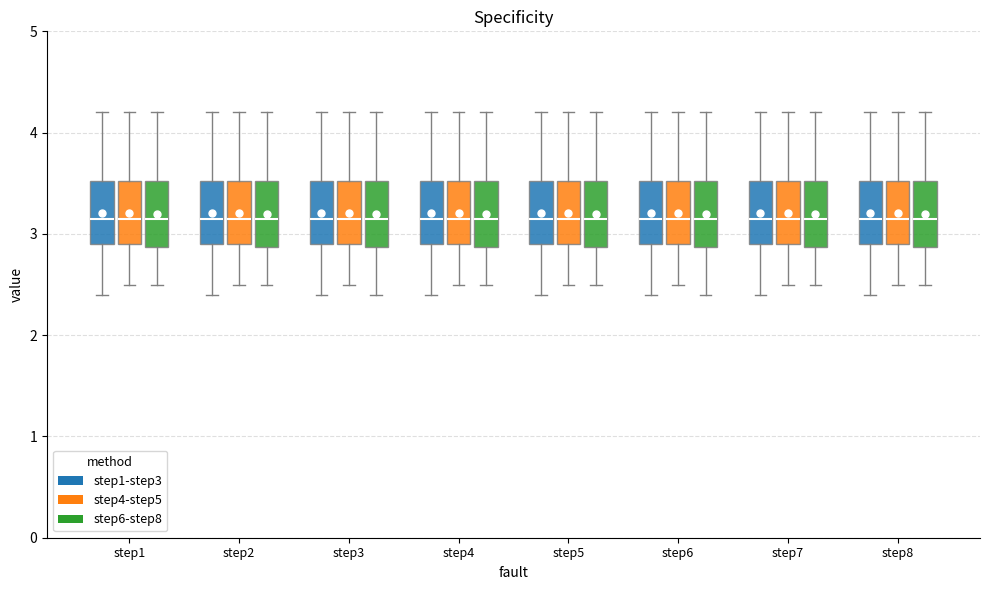

Reading left to right, transcribe this box plot: for each box, give where its median line is, the range the box spans, and where its two whiskers end, as read against the y-axis. The values are not printed on the chart, so give them approximately, as read against the axis.

step1 (step1-step3): median 3.2, box 2.9 to 3.5, whiskers 2.4 to 4.2
step1 (step4-step5): median 3.2, box 2.9 to 3.5, whiskers 2.5 to 4.2
step1 (step6-step8): median 3.2, box 2.9 to 3.5, whiskers 2.5 to 4.2
step2 (step1-step3): median 3.2, box 2.9 to 3.5, whiskers 2.4 to 4.2
step2 (step4-step5): median 3.2, box 2.9 to 3.5, whiskers 2.5 to 4.2
step2 (step6-step8): median 3.2, box 2.9 to 3.5, whiskers 2.5 to 4.2
step3 (step1-step3): median 3.2, box 2.9 to 3.5, whiskers 2.4 to 4.2
step3 (step4-step5): median 3.2, box 2.9 to 3.5, whiskers 2.5 to 4.2
step3 (step6-step8): median 3.2, box 2.9 to 3.5, whiskers 2.4 to 4.2
step4 (step1-step3): median 3.2, box 2.9 to 3.5, whiskers 2.4 to 4.2
step4 (step4-step5): median 3.2, box 2.9 to 3.5, whiskers 2.5 to 4.2
step4 (step6-step8): median 3.2, box 2.9 to 3.5, whiskers 2.5 to 4.2
step5 (step1-step3): median 3.2, box 2.9 to 3.5, whiskers 2.4 to 4.2
step5 (step4-step5): median 3.2, box 2.9 to 3.5, whiskers 2.5 to 4.2
step5 (step6-step8): median 3.2, box 2.9 to 3.5, whiskers 2.5 to 4.2
step6 (step1-step3): median 3.2, box 2.9 to 3.5, whiskers 2.4 to 4.2
step6 (step4-step5): median 3.2, box 2.9 to 3.5, whiskers 2.5 to 4.2
step6 (step6-step8): median 3.2, box 2.9 to 3.5, whiskers 2.4 to 4.2
step7 (step1-step3): median 3.2, box 2.9 to 3.5, whiskers 2.4 to 4.2
step7 (step4-step5): median 3.2, box 2.9 to 3.5, whiskers 2.5 to 4.2
step7 (step6-step8): median 3.2, box 2.9 to 3.5, whiskers 2.5 to 4.2
step8 (step1-step3): median 3.2, box 2.9 to 3.5, whiskers 2.4 to 4.2
step8 (step4-step5): median 3.2, box 2.9 to 3.5, whiskers 2.5 to 4.2
step8 (step6-step8): median 3.2, box 2.9 to 3.5, whiskers 2.5 to 4.2